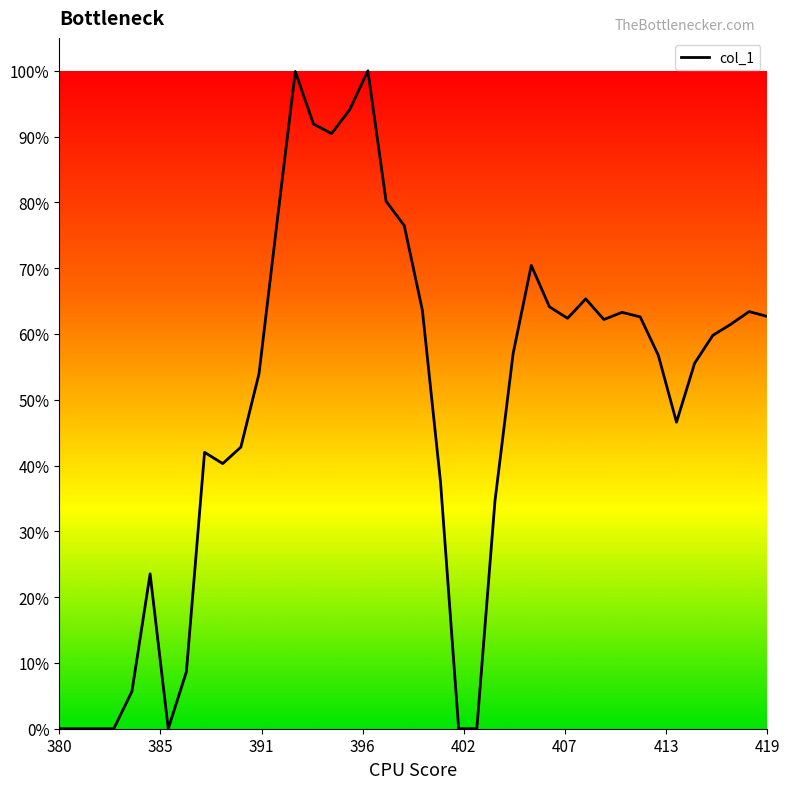

How many interior local peaks (higher than both neighbors) does the data have?

8